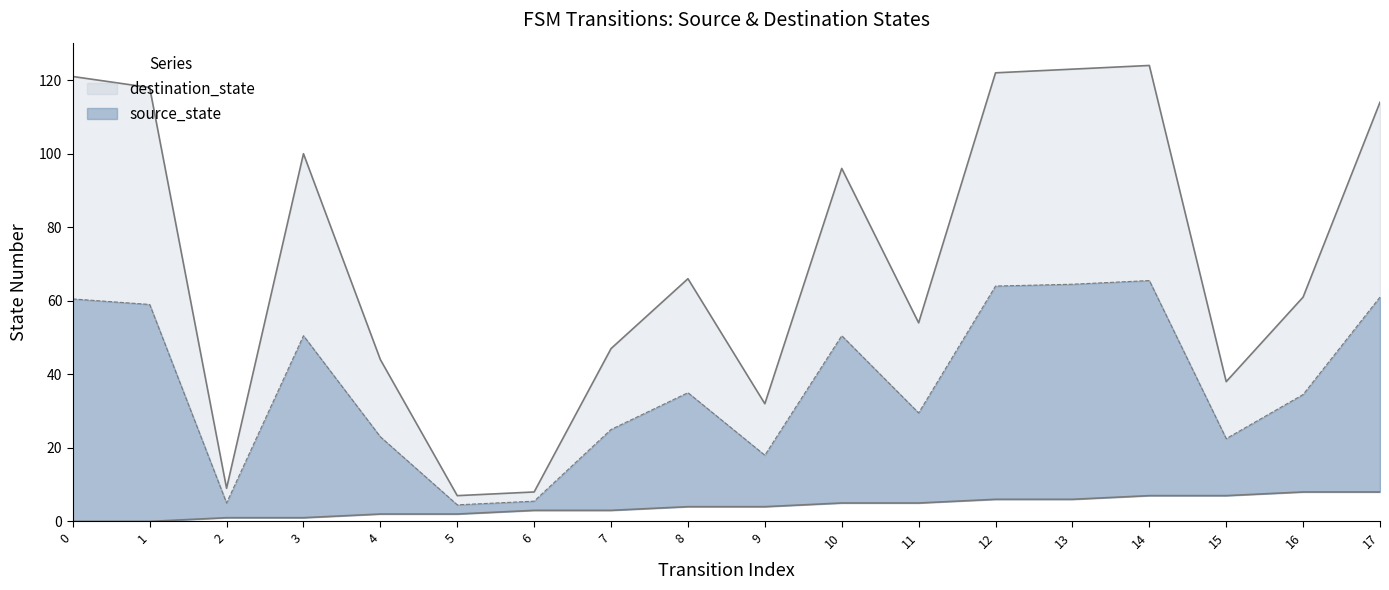

How many lines are shown in the chart?

2